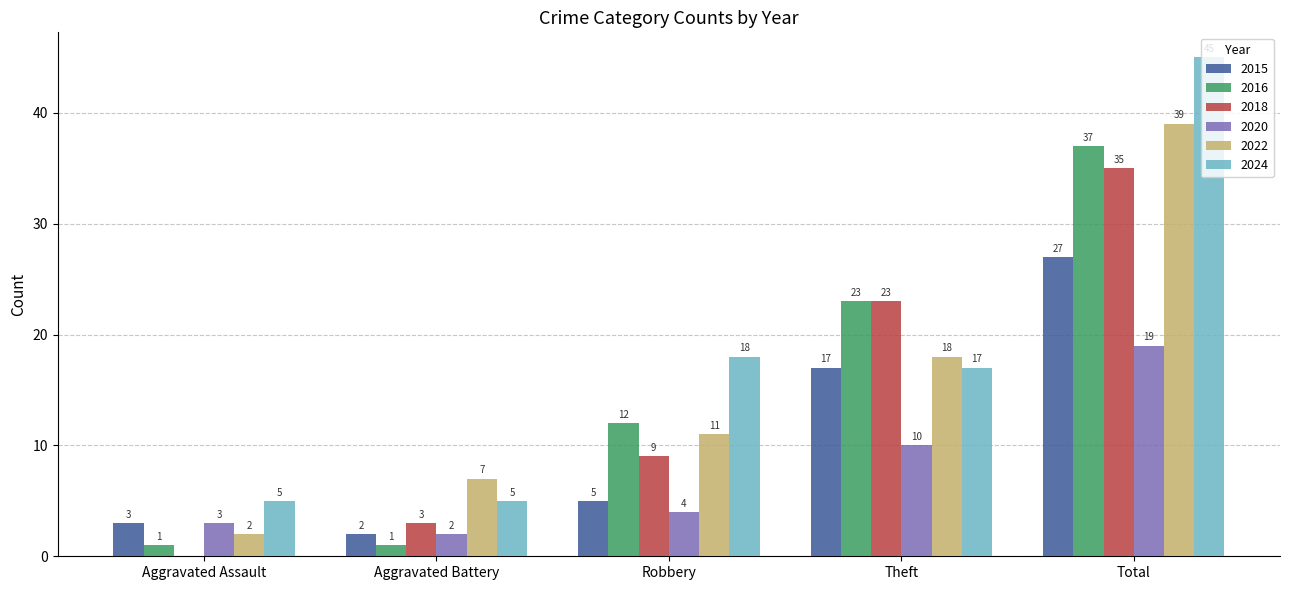

Which series has the largest total across all categories?

2024